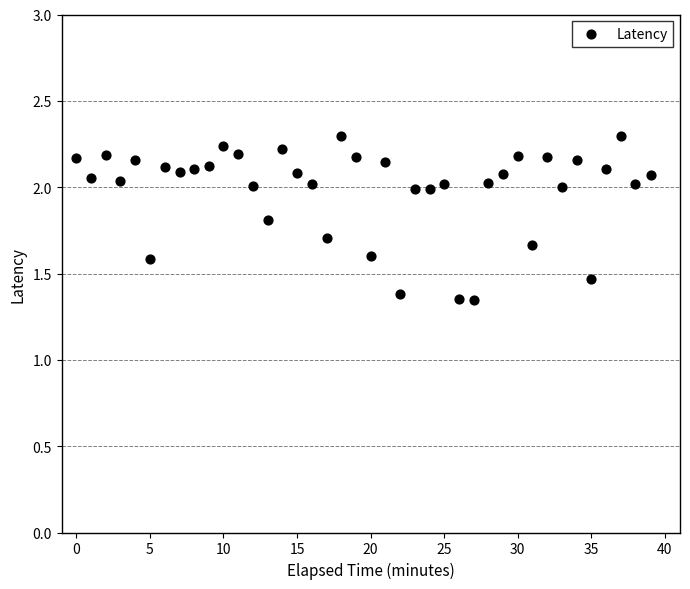

What is the range of Y values (max minus min)?

0.9